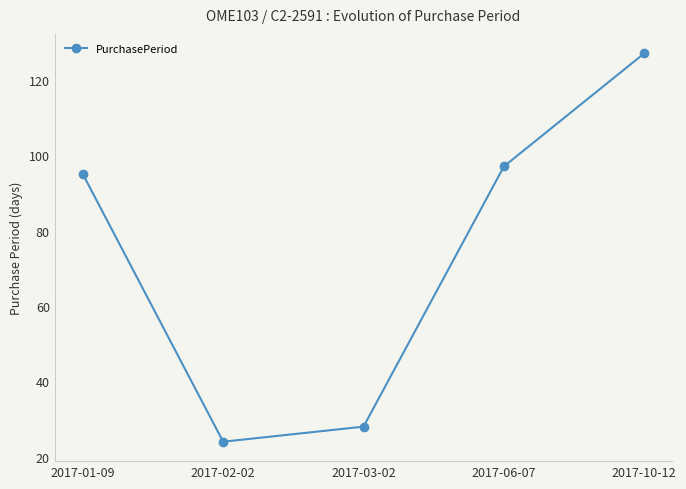

What is the difference between the values at 2017-01-09 and 2017-06-07?

2